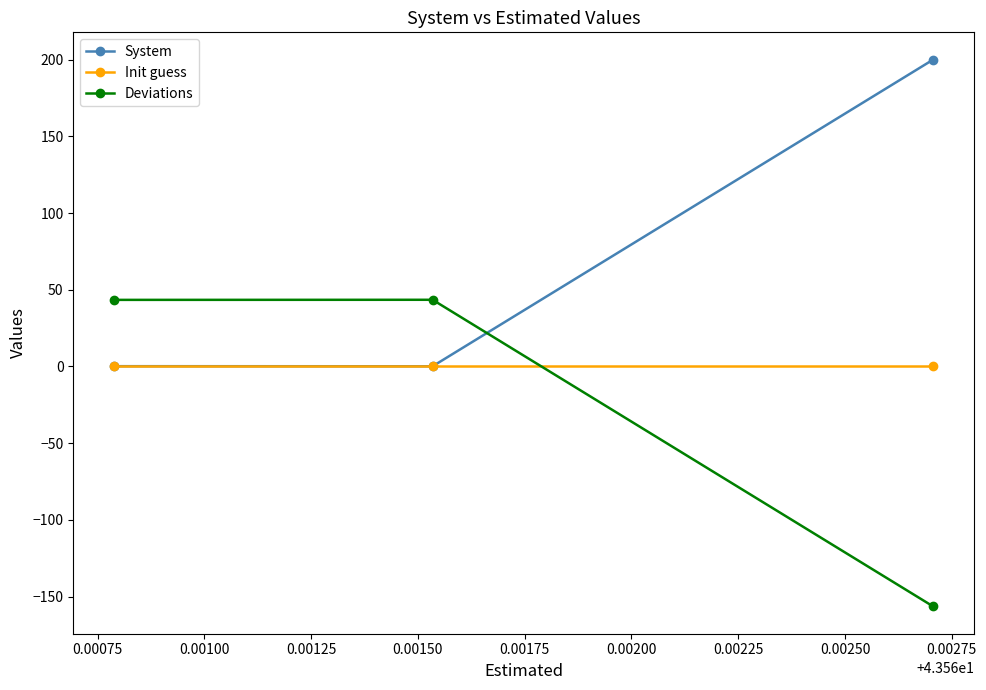

Which series has the largest total across all categories?

System